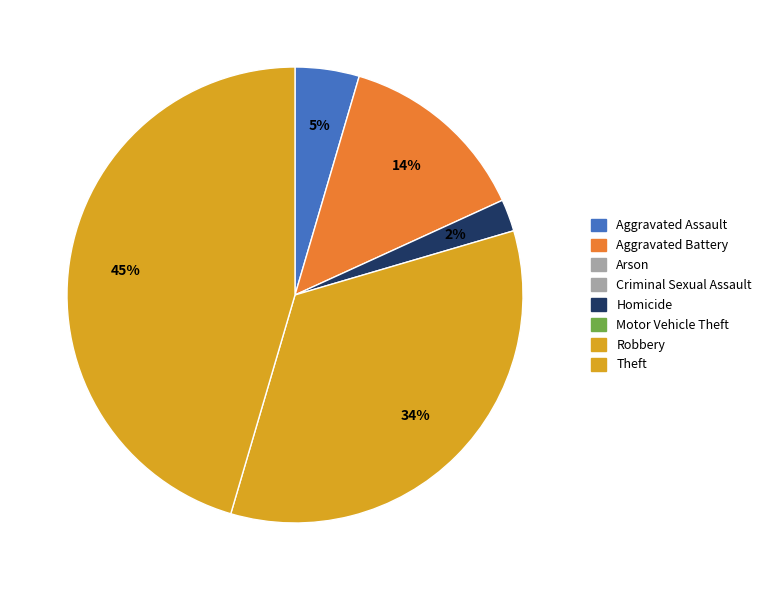

Count the number of slices in the pie.

5